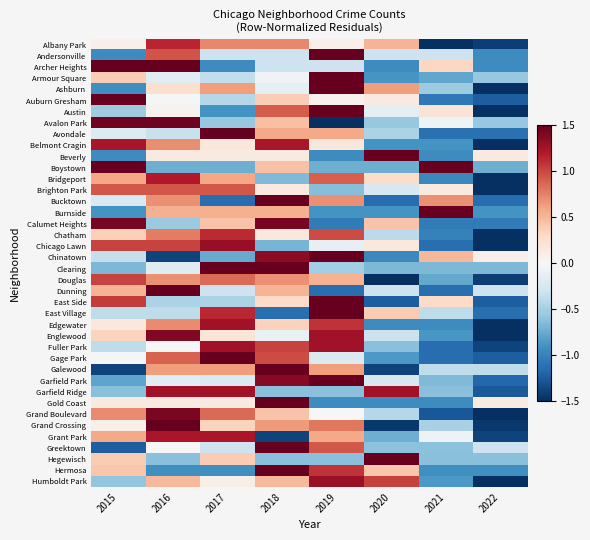

What is the greatest value displayed?

1.5